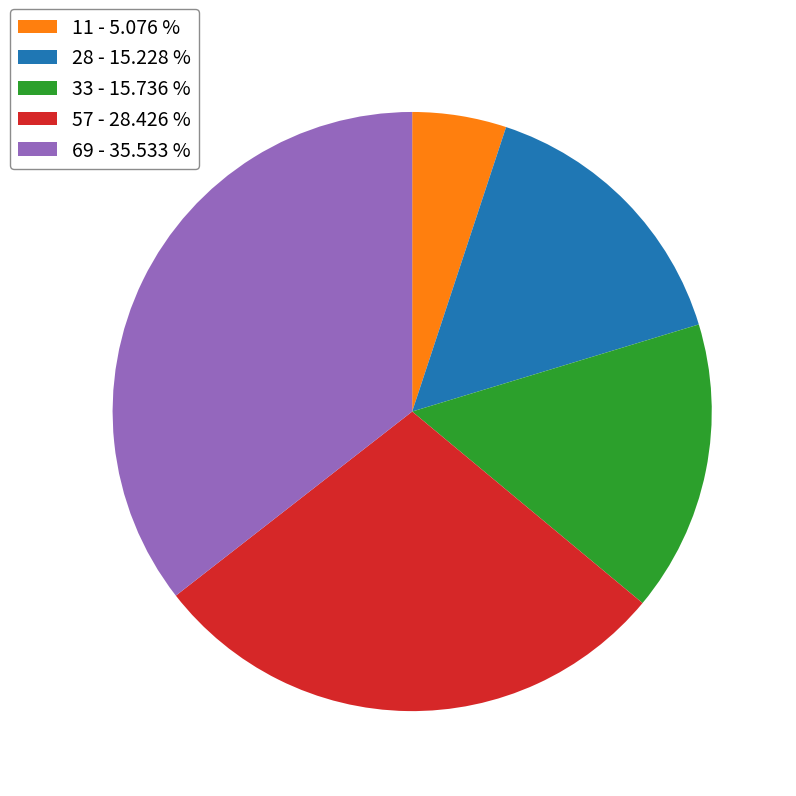

How many slices are in this pie chart?

5